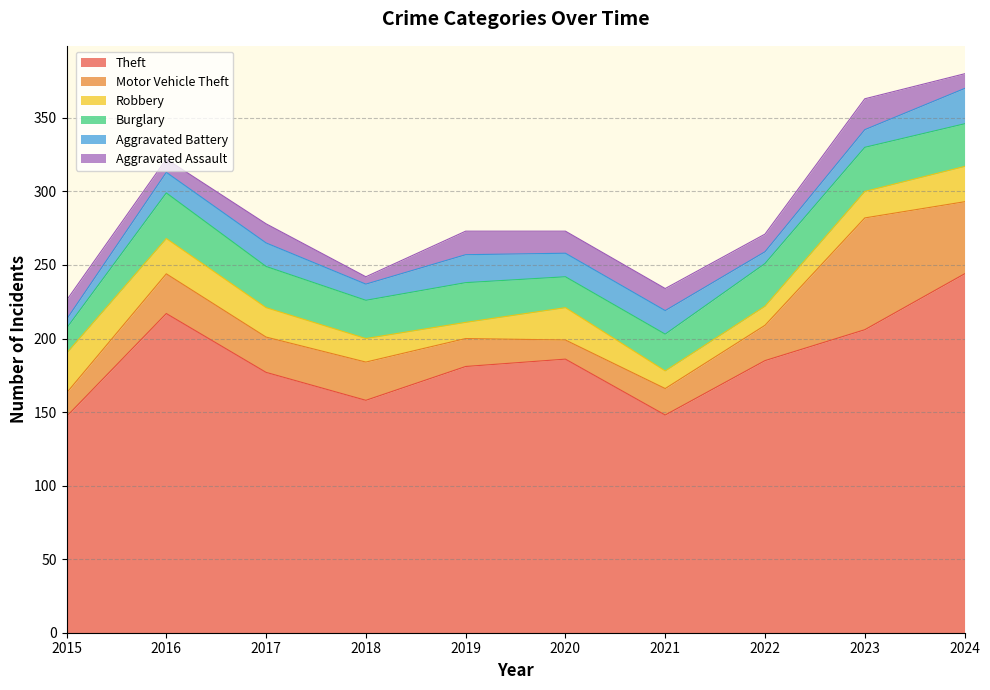

What is the total value across all series at 2015?

226